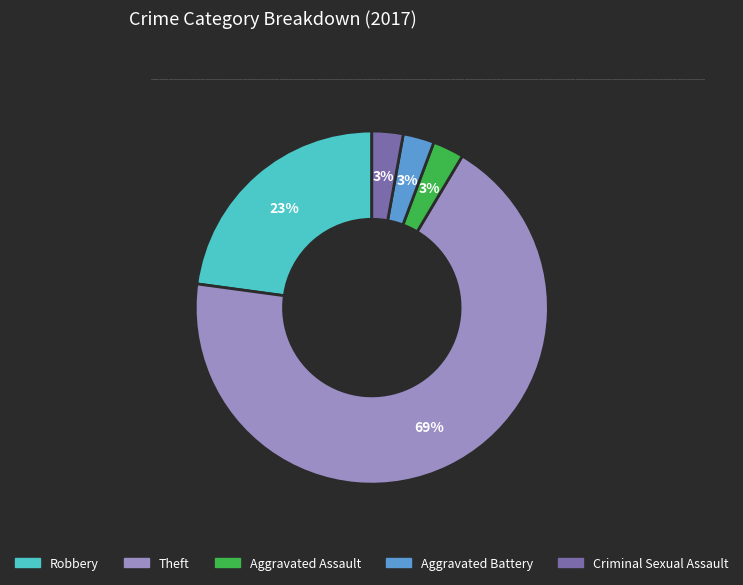

Combined, do Criminal Sexual Assault and Aggravated Assault account for over 50%?

No